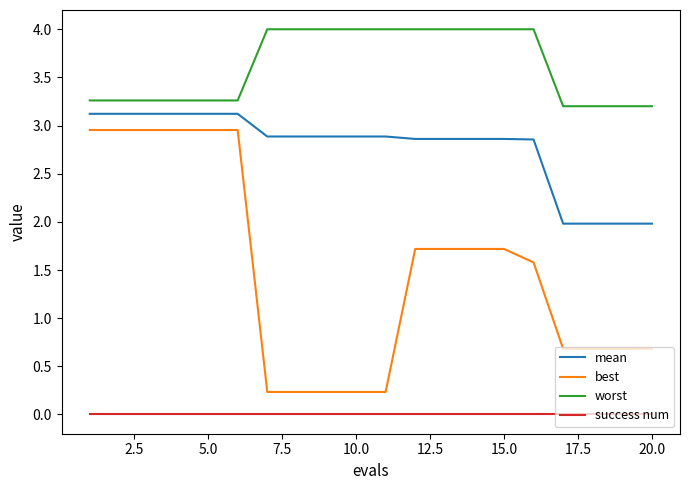

True or false: worst and success num intersect in this chart.

False